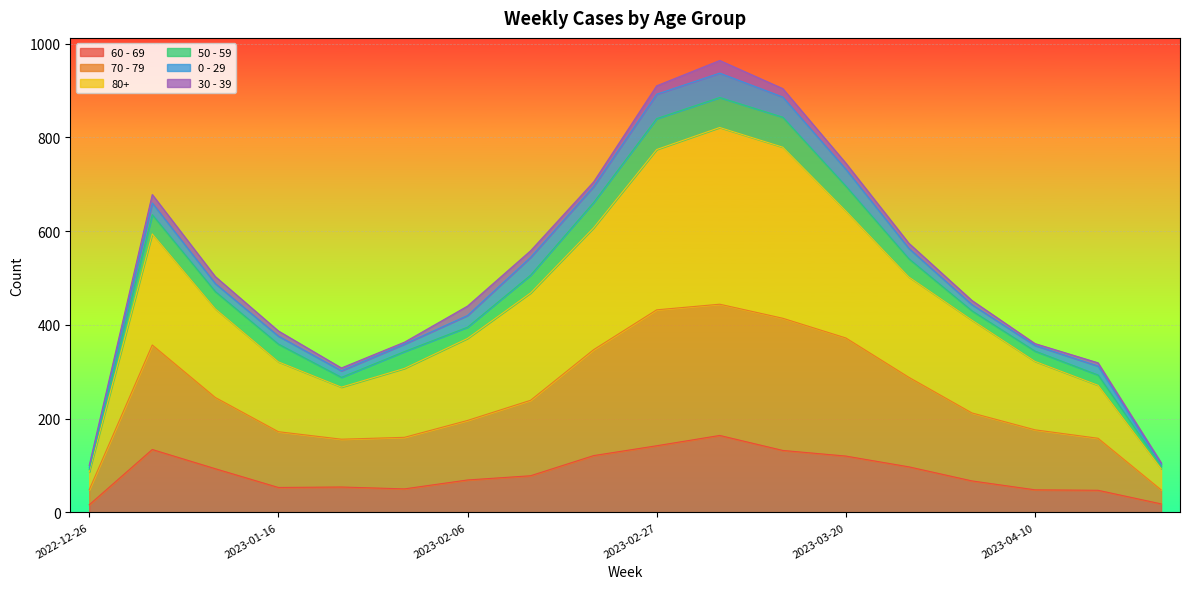

What are all the series names shown in the legend?

60 - 69, 70 - 79, 80+, 50 - 59, 0 - 29, 30 - 39